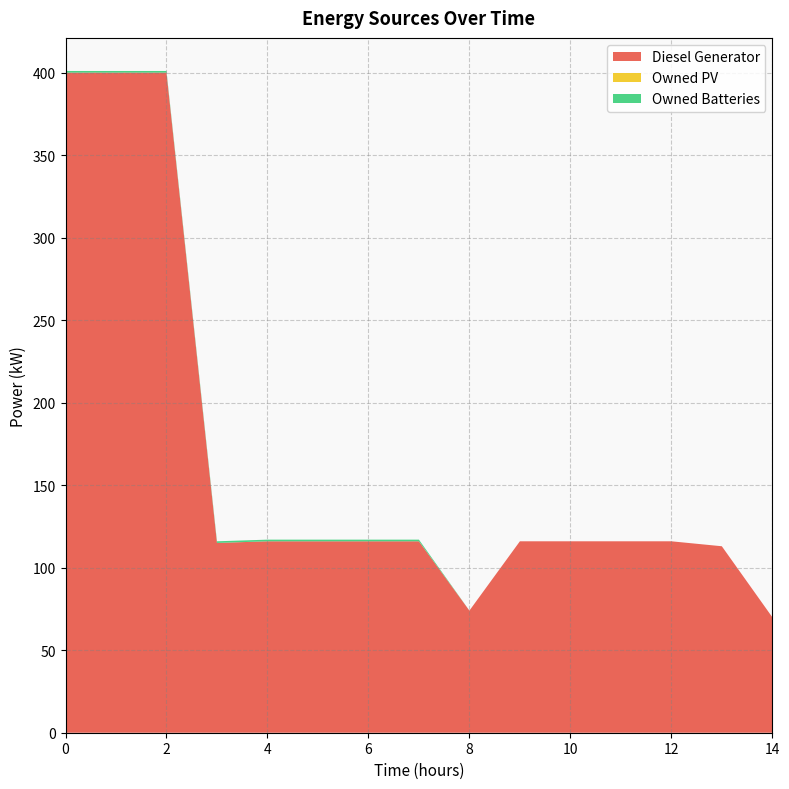

Reading left to right, list all the values displayed in this chart.

Diesel Generator: 0=400	1=400	2=400	3=115	4=116	5=116	6=116	7=116	8=74	9=116	10=116	11=116	12=116	13=113	14=70
Owned PV: 0=0	1=0	2=0	3=0	4=0	5=0	6=0	7=0	8=0	9=0	10=0	11=0	12=0	13=0	14=0
Owned Batteries: 0=1	1=1	2=1	3=1	4=1	5=1	6=1	7=1	8=0	9=0	10=0	11=0	12=0	13=0	14=0